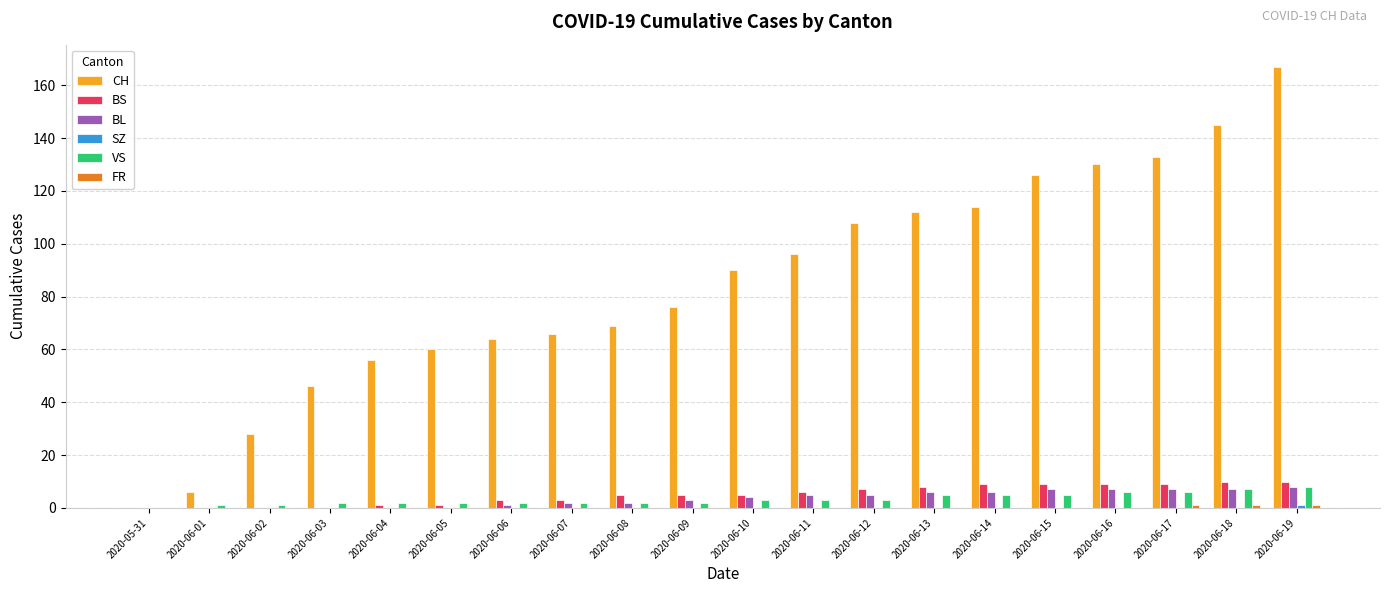

Which series changed the most between 2020-06-09 and 2020-06-11?

CH